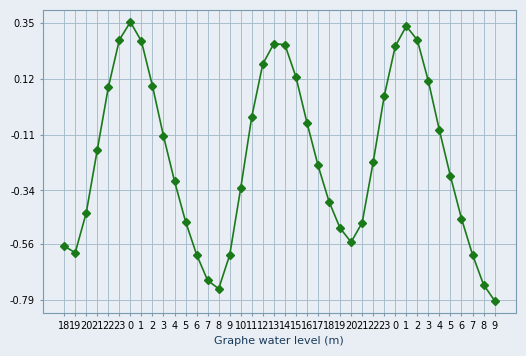

How many values are below zero?

26